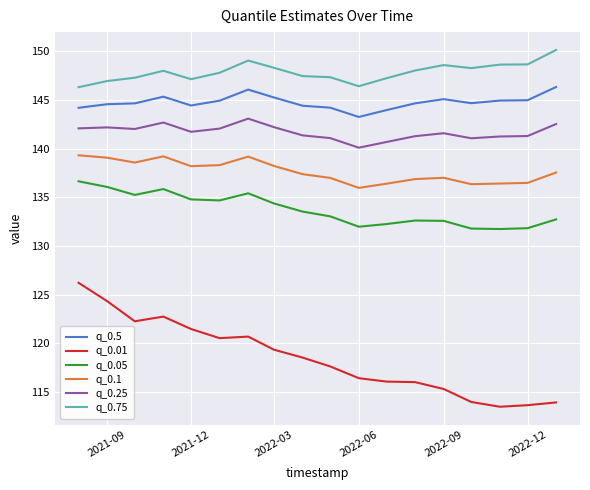

Which series has the largest total across all categories?

q_0.75